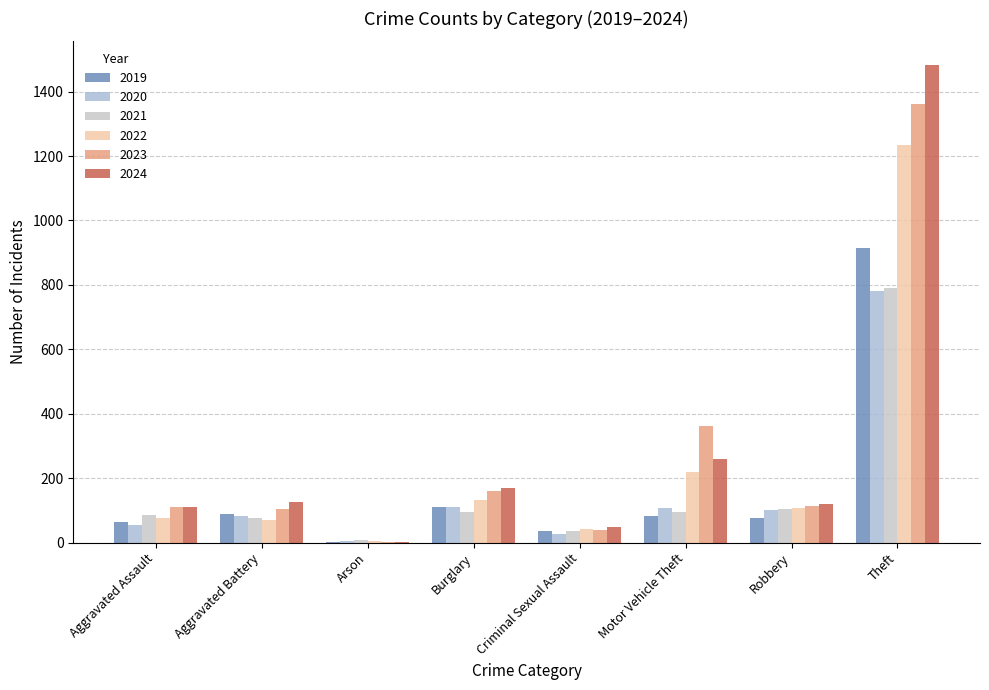

Reading left to right, list all the values displayed in this chart.

2019: 65	88	2	110	36	84	75	914
2020: 56	82	4	110	27	109	102	782
2021: 86	75	8	95	36	96	105	791
2022: 78	71	4	132	43	219	108	1235
2023: 110	103	2	161	38	363	113	1363
2024: 112	127	2	169	49	259	120	1482